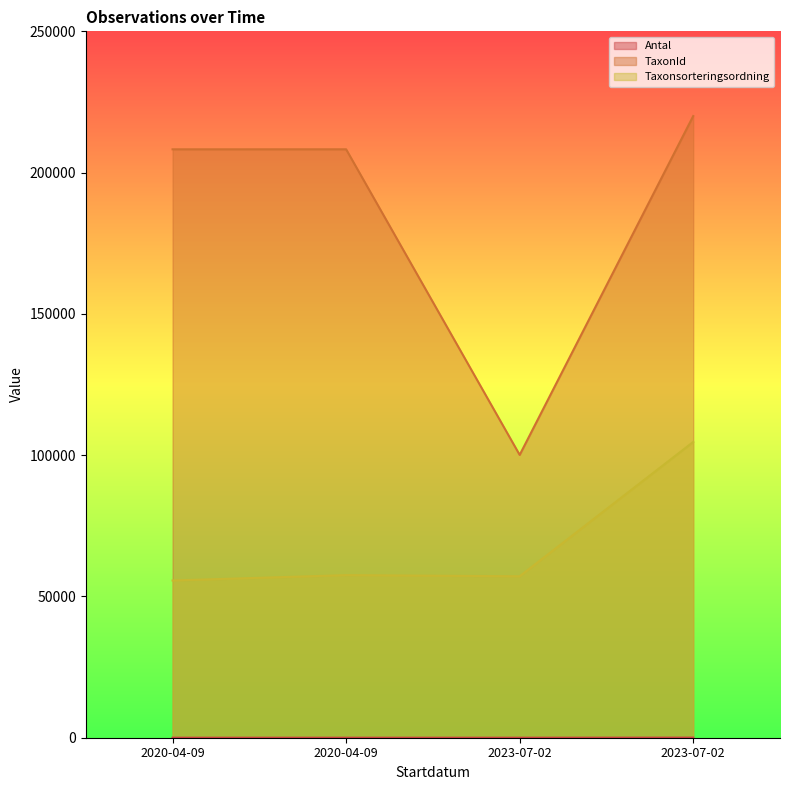

Is it true that TaxonId equals 1 at 2020-04-09?

True